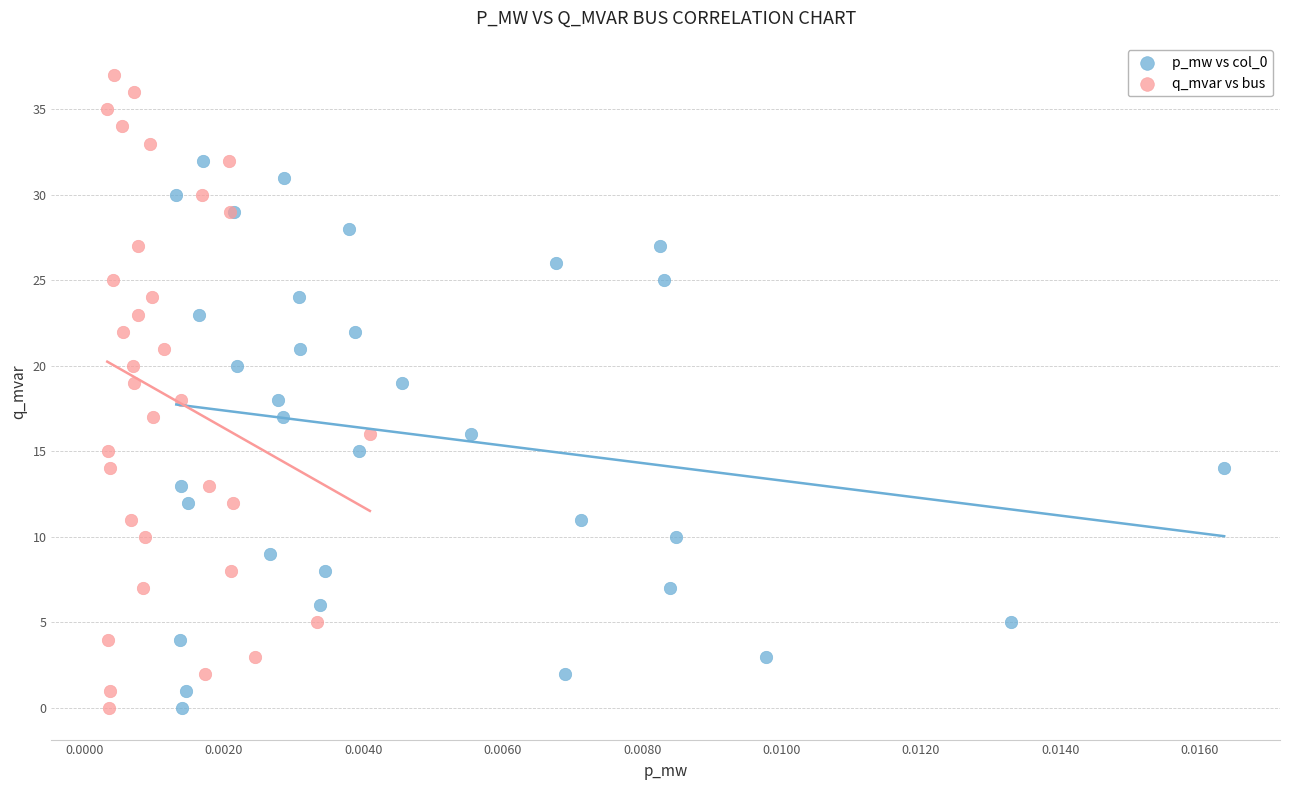

Which series has the widest spread of Y values?

q_mvar vs bus